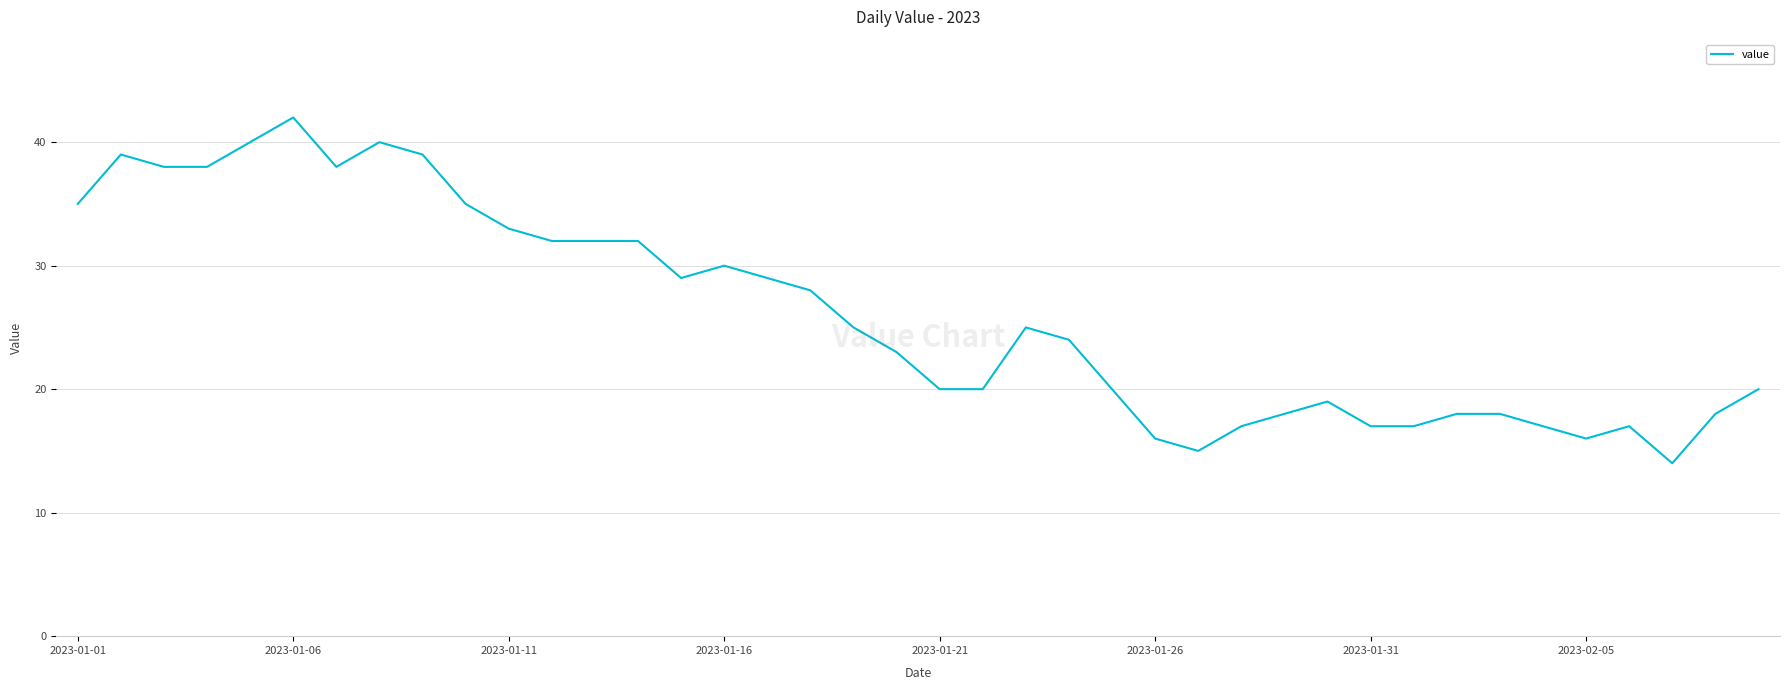

What is the minimum value shown in the chart?

14